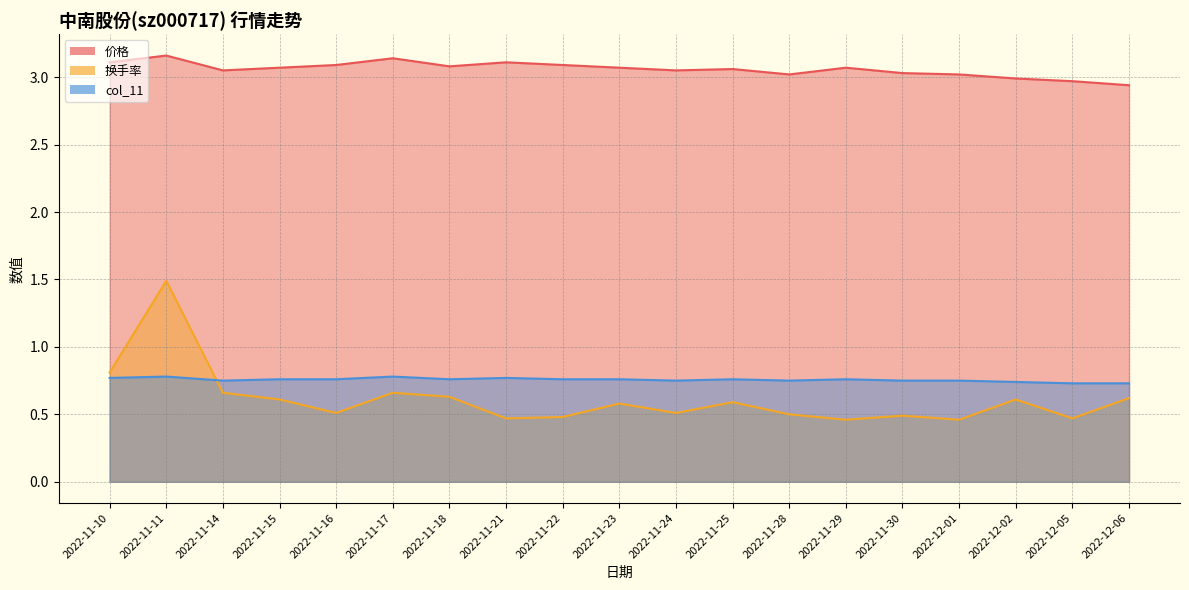

True or false: 价格 and col_11 cross at least once.

False